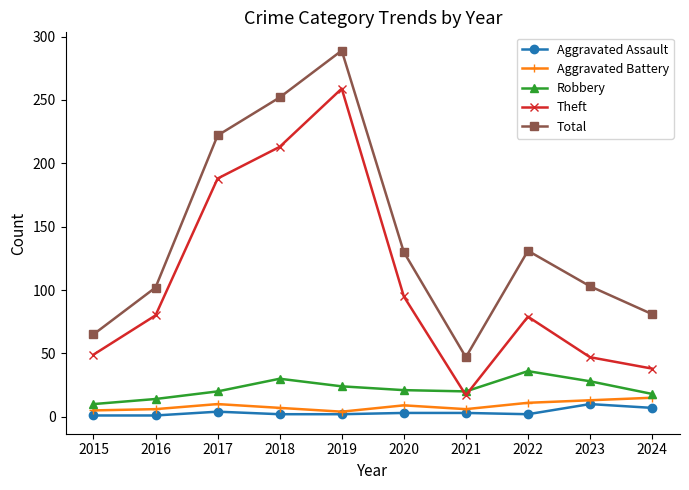

True or false: Total and Aggravated Battery intersect in this chart.

False